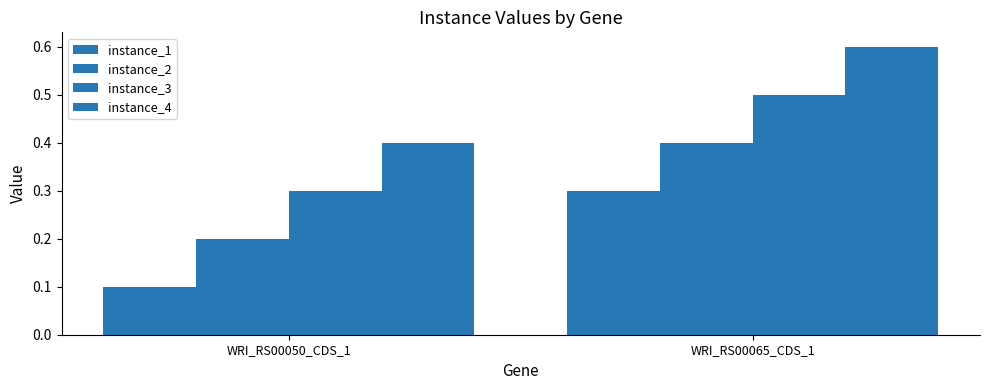

Is the value of instance_2 at WRI_RS00065_CDS_1 greater than the value of instance_3 at WRI_RS00050_CDS_1?

Yes